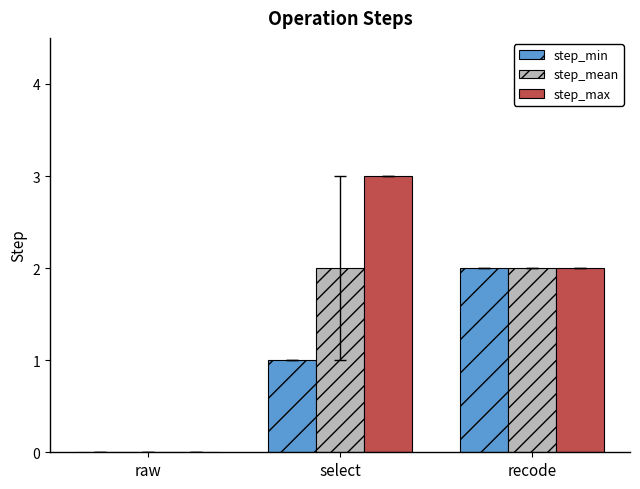

Which series has the largest total across all categories?

step_max